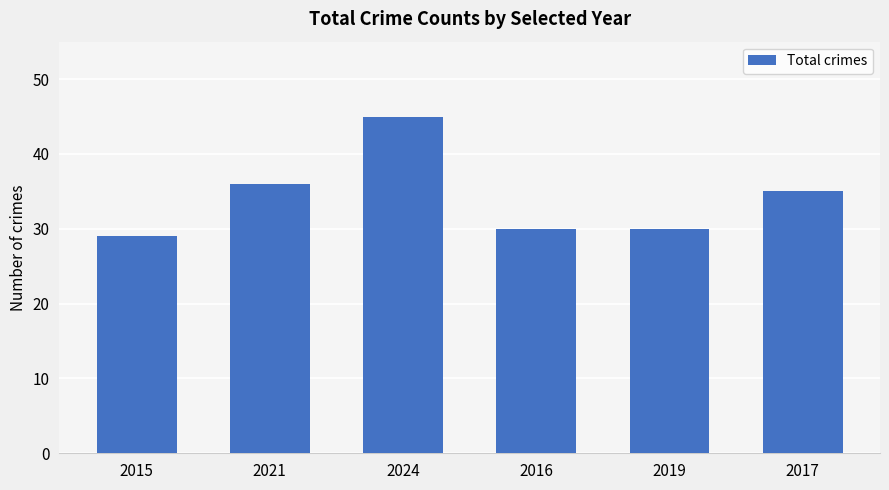

What is the change in value from 2024 to 2016?

-15